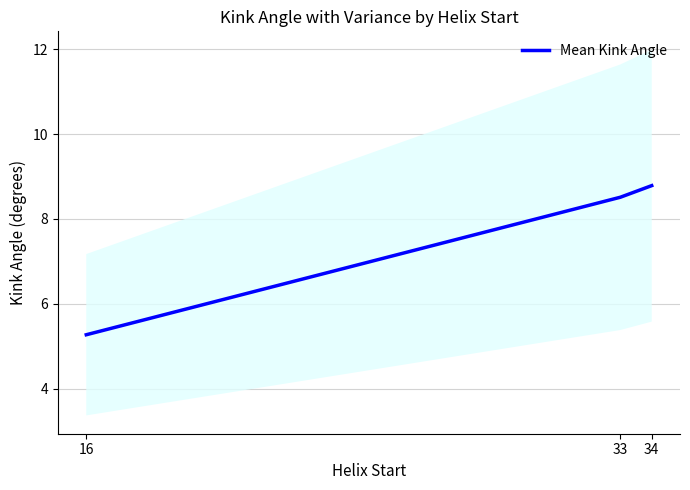

The value at 16 is 8.7. True or false?

False